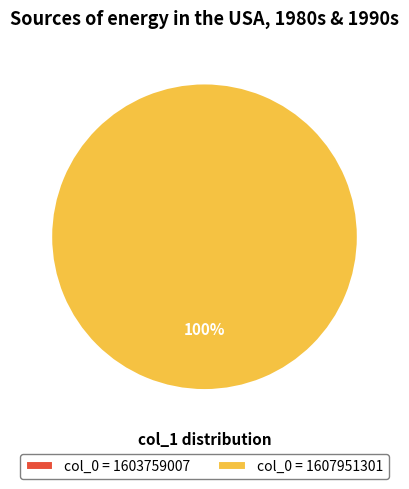

What percentage is the 1607951301 slice, to the nearest percent?

100%